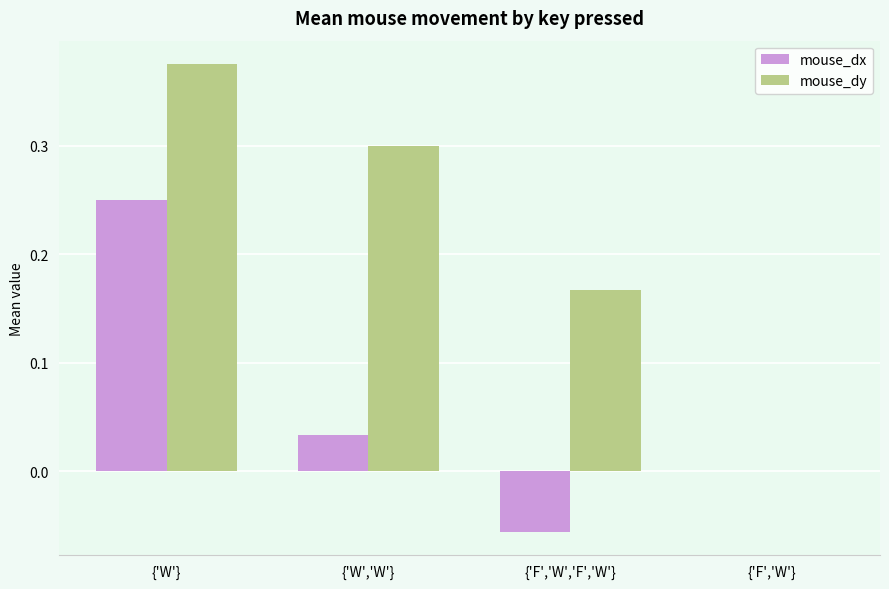

Which series changed the most between {'W','W'} and {'F','W'}?

mouse_dy